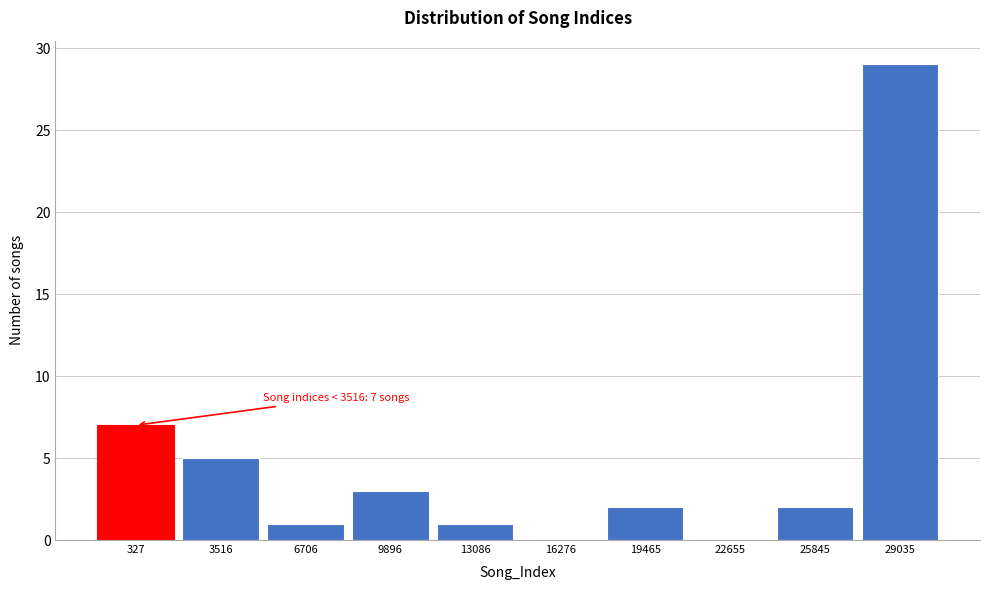

Reading left to right, transcribe all the data shown in this chart.

327=7	3516=5	6706=1	9896=3	13086=1	16276=0	19465=2	22655=0	25845=2	29035=29